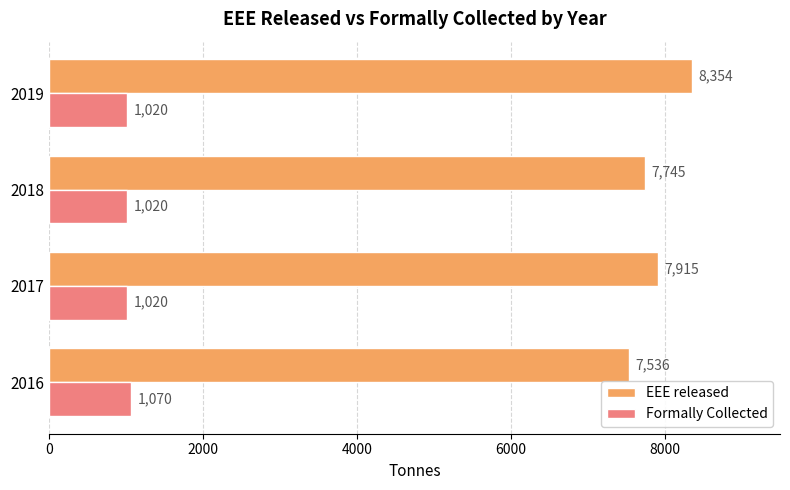

Which series changed the most between 2017 and 2019?

EEE released